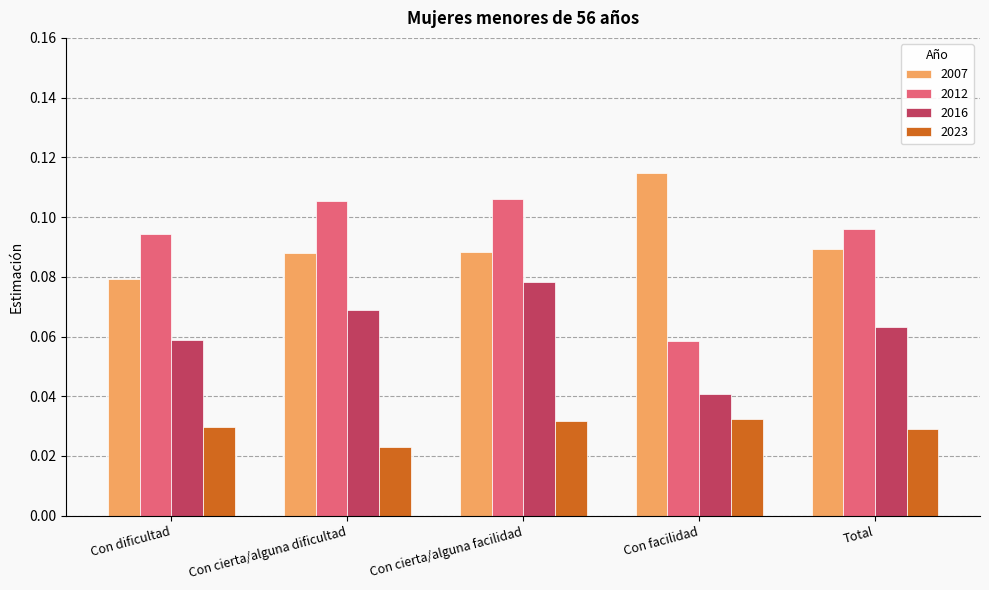

List the series in order of their peak value, lowest first.

2023, 2016, 2012, 2007